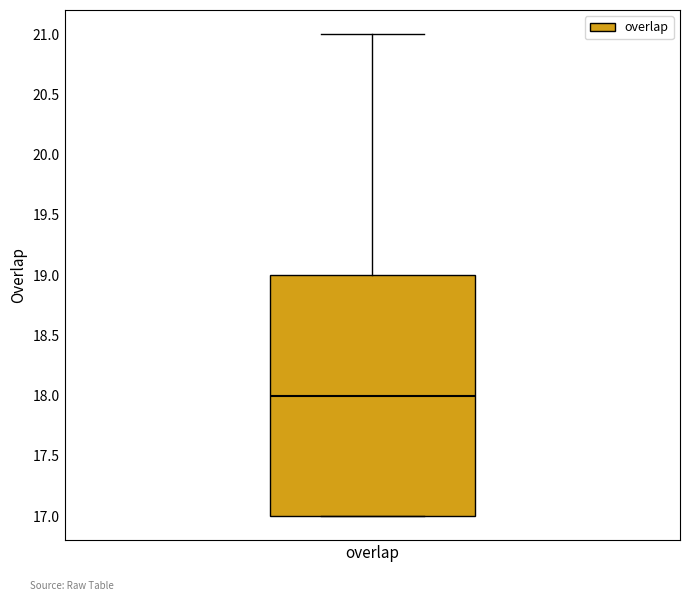

Read this box plot against the y-axis: the position of the median line, the range covered by the box, and the ends of both whiskers. The values are not printed on the chart, so give them approximately, as read against the axis.

median 18, box 17 to 19, whiskers 17 to 21